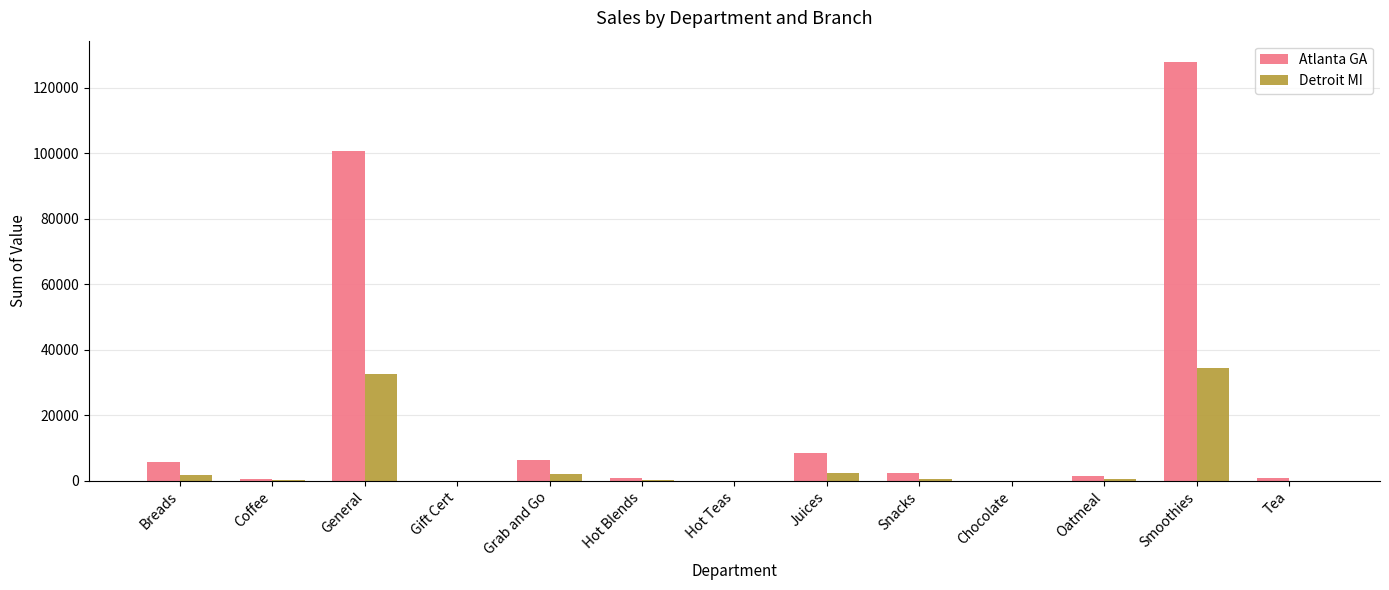

Which series changed the most between General and Hot Teas?

Atlanta GA